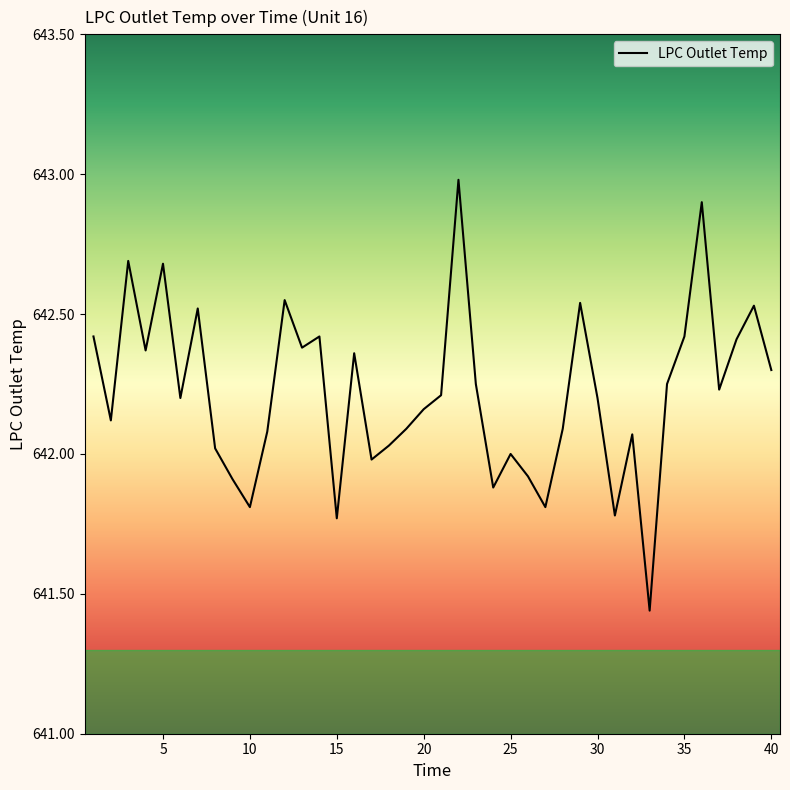

How many interior local valleys (lower than both neighbors) does the data have?

12